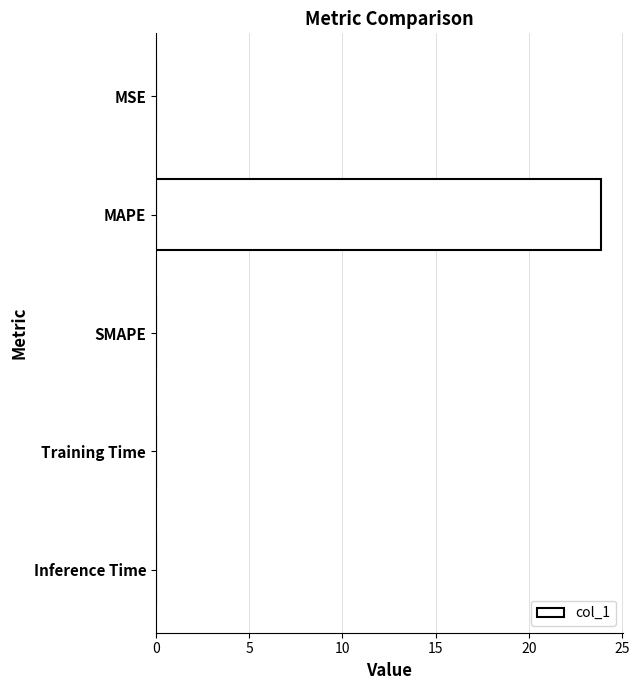

The chart shows a value of 23.8 at MAPE. True or false?

True